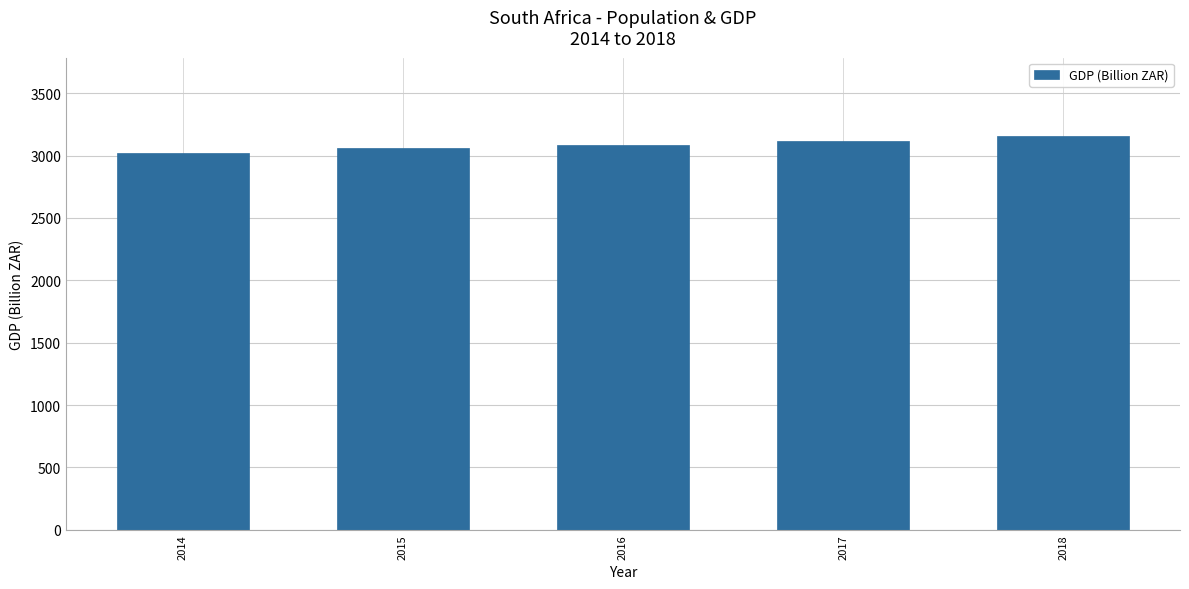

What is the greatest value displayed?

3154.0